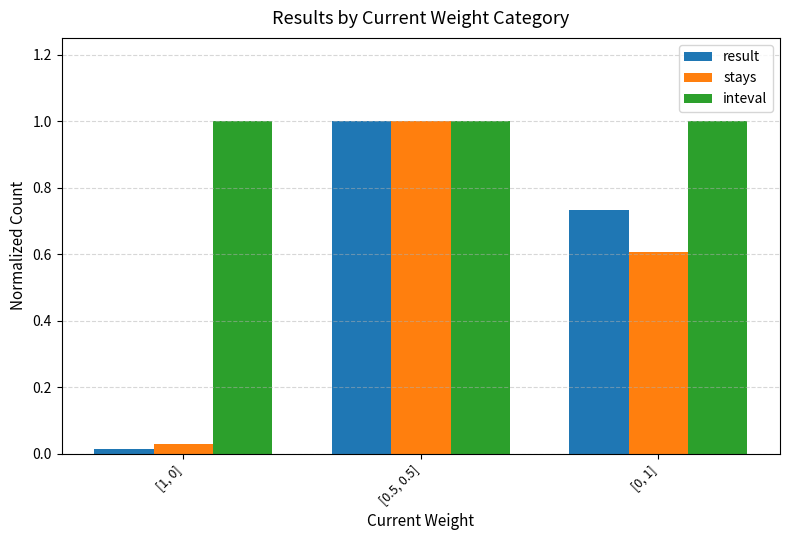

What is the difference between the maximum and second lowest values in the result series?

0.3